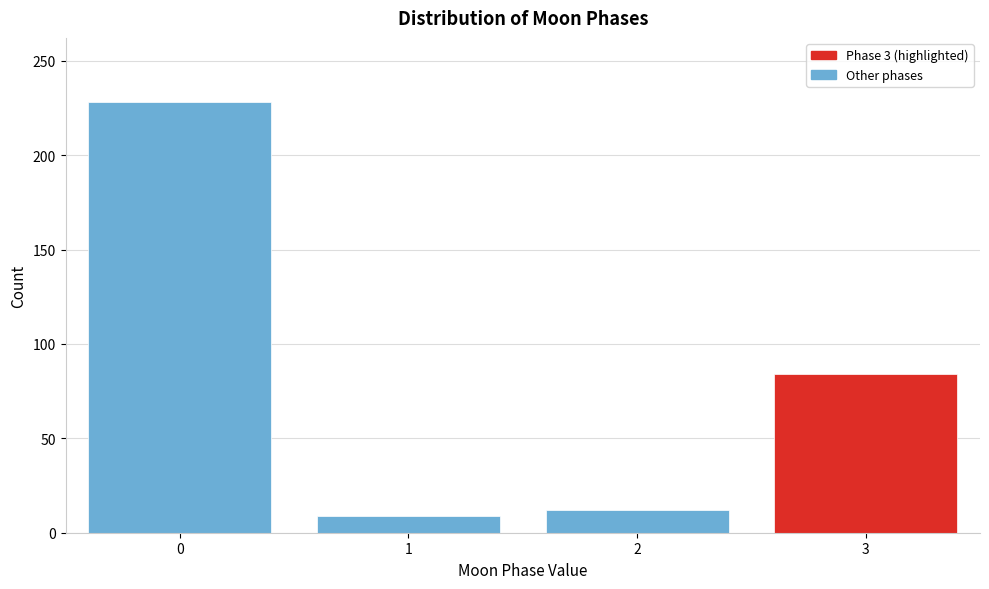

Reading left to right, what are all the values shown in this chart?

228	9	12	84